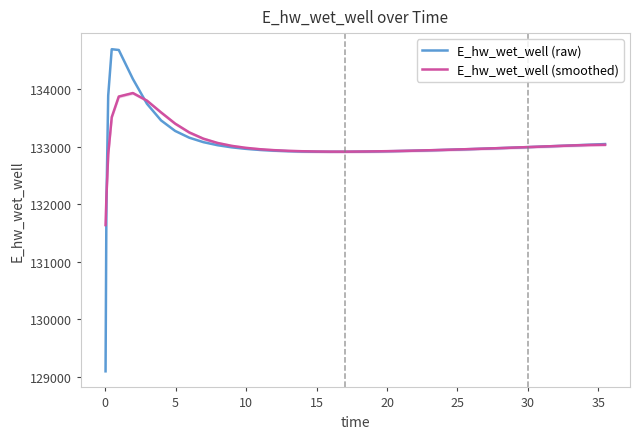

How many lines are shown in the chart?

2